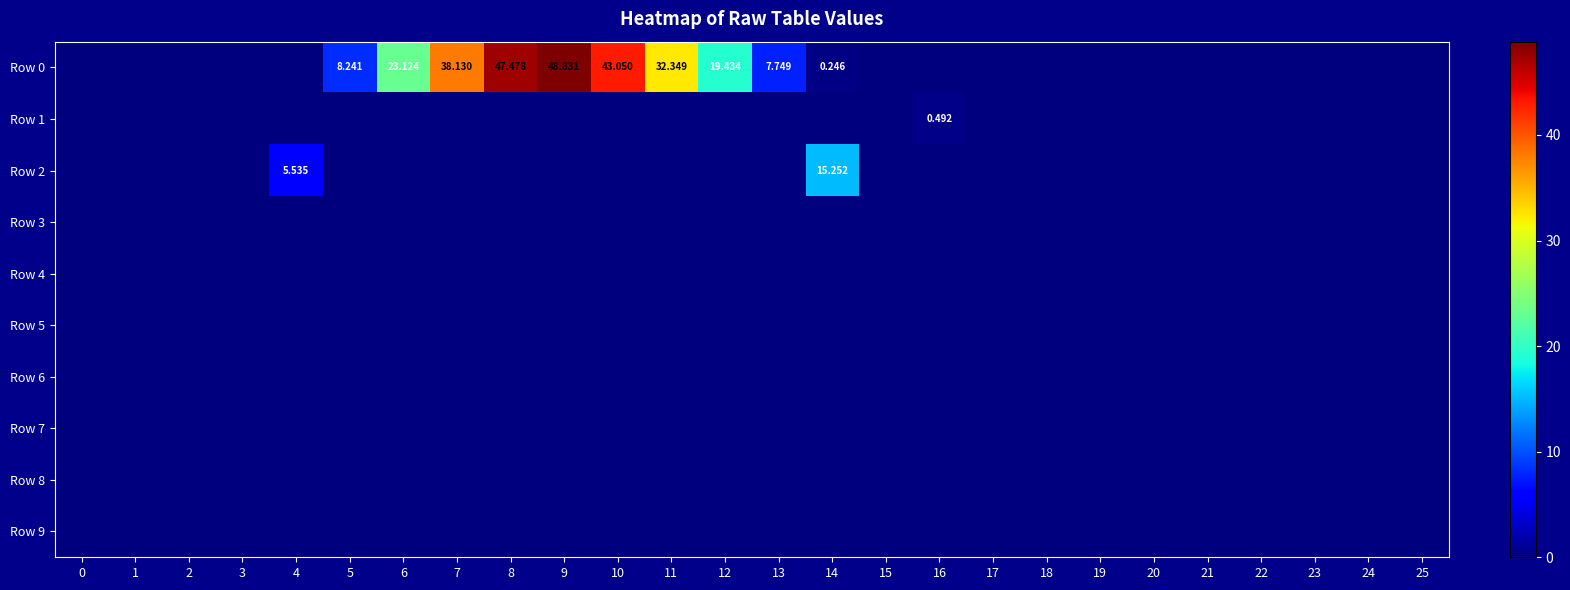

What is the spread (max minus min) of values at 11?

32.3